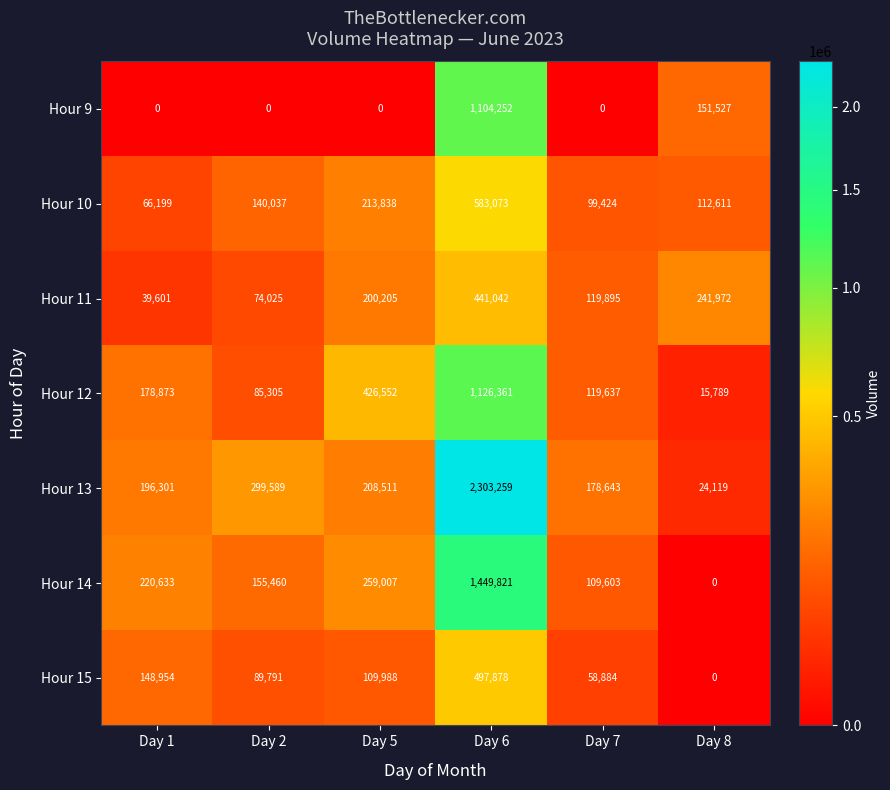

What is the sum of all Hour 10 values?

1215182